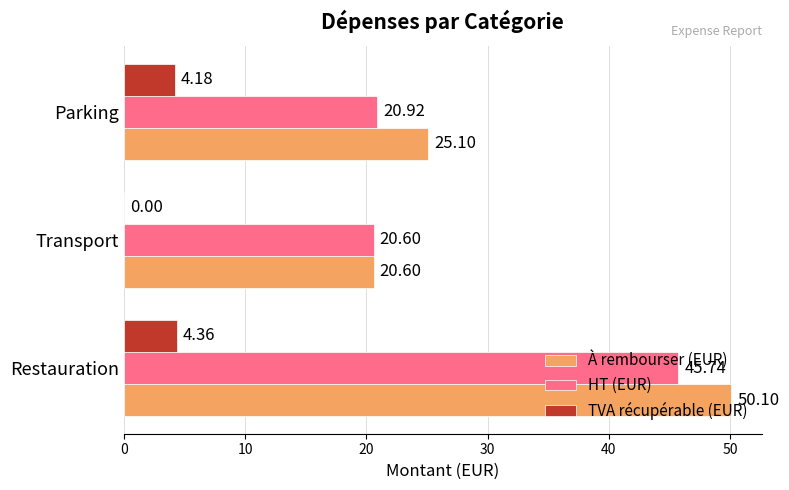

What is the maximum value for À rembourser (EUR)?

50.1